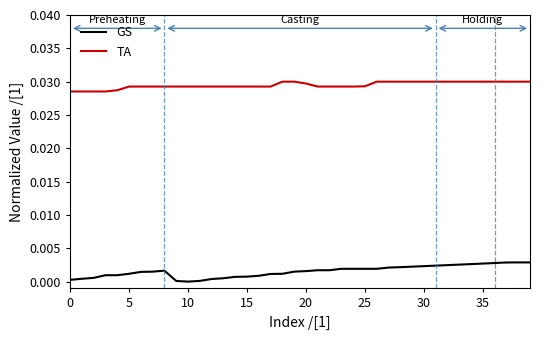

Which series has the widest spread of values?

GS